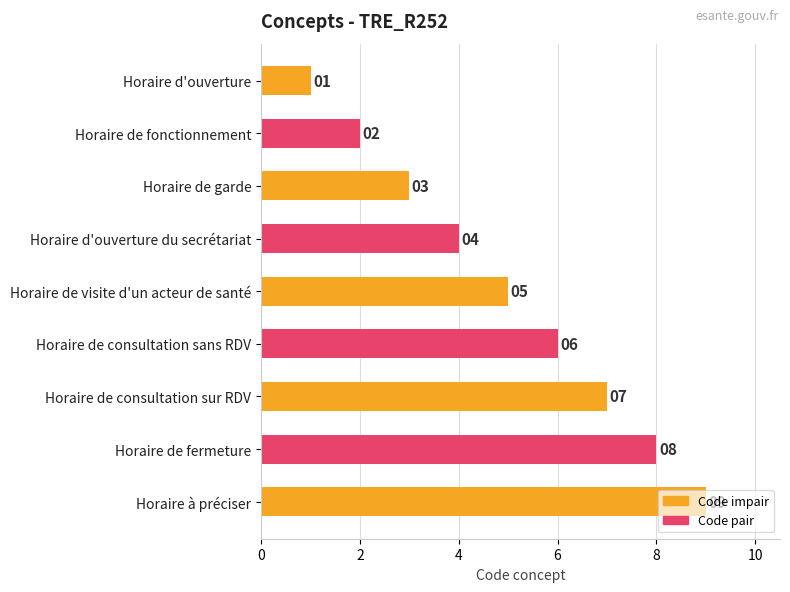

What is the label of the 7th bar from the bottom?

Horaire de garde